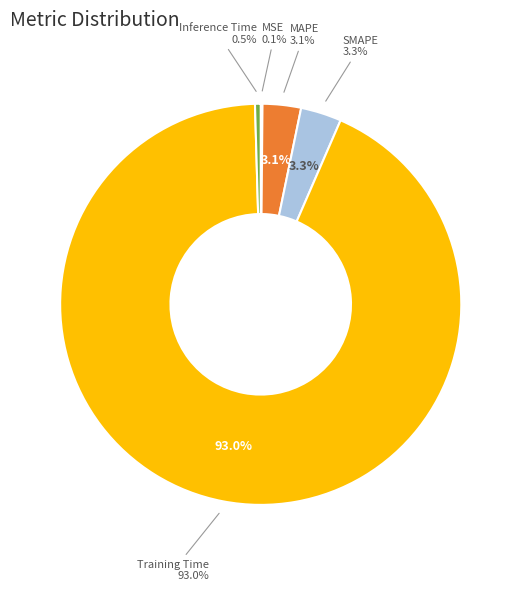

How many slices are in this pie chart?

5